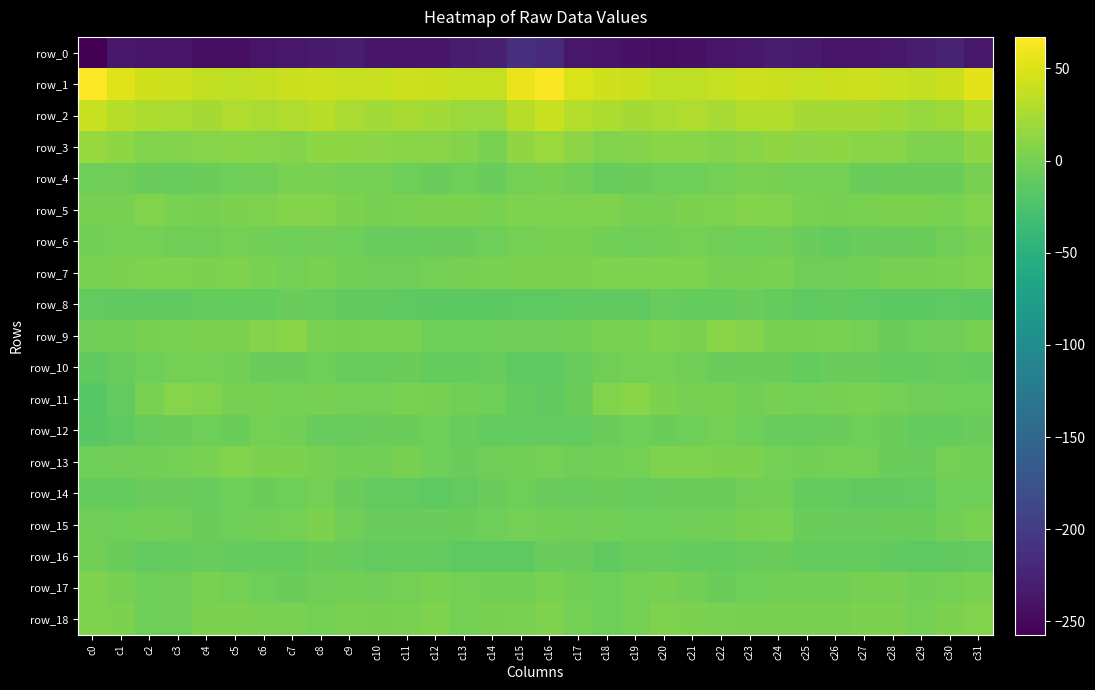

What is the difference between the maximum and minimum values in the row_17 series?

10.5